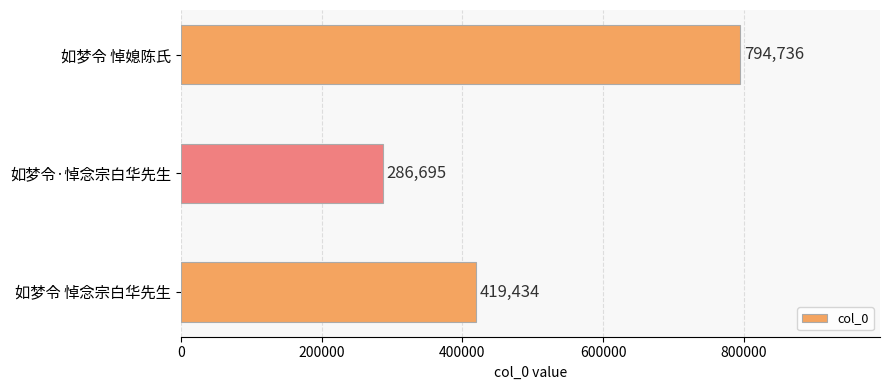

What is the sum of all values?

1500865